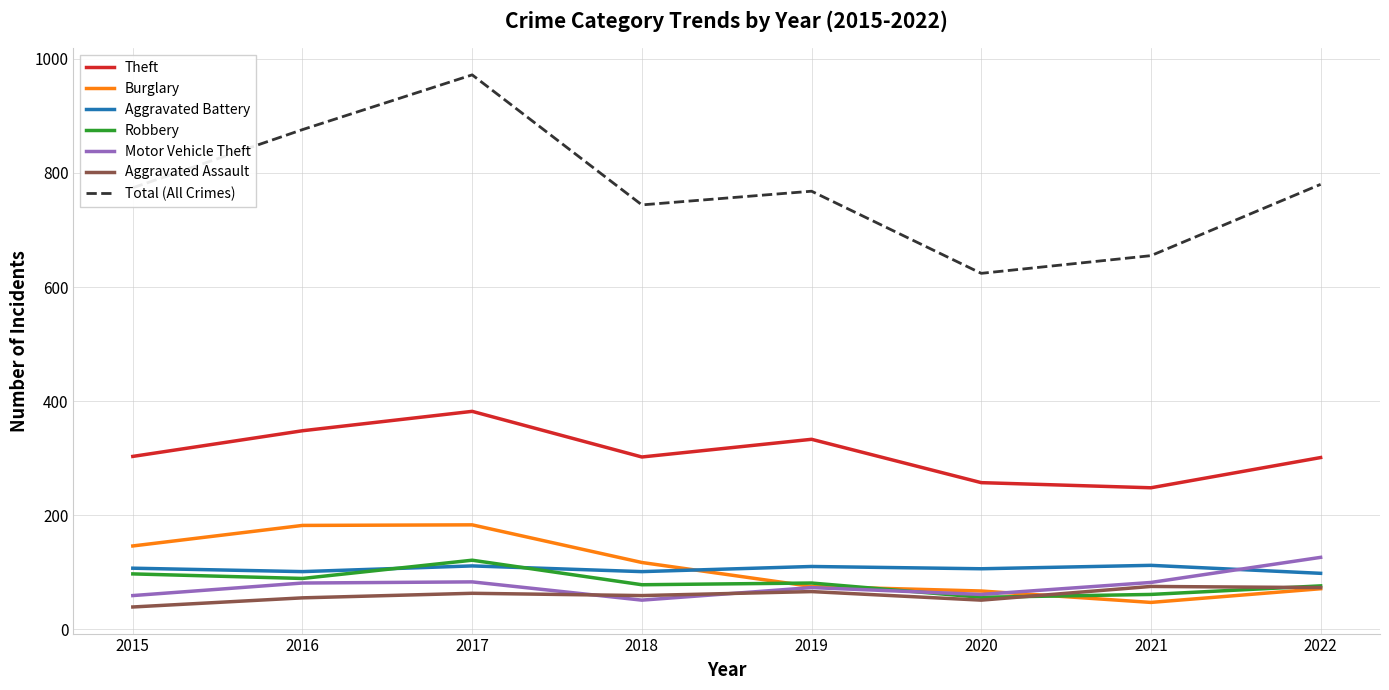

What is the minimum value shown in the chart?

39